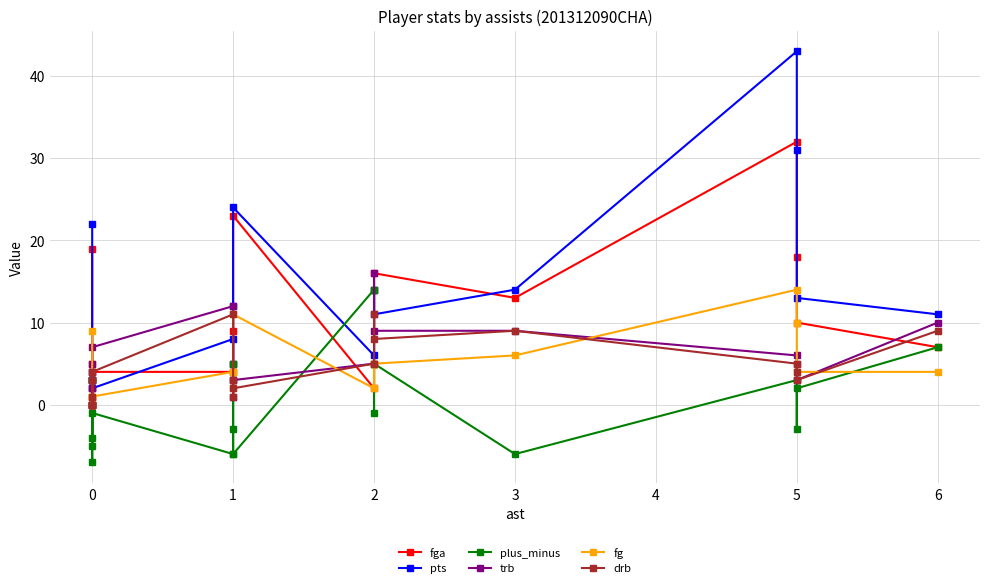

Which series has the largest range (max minus min)?

pts